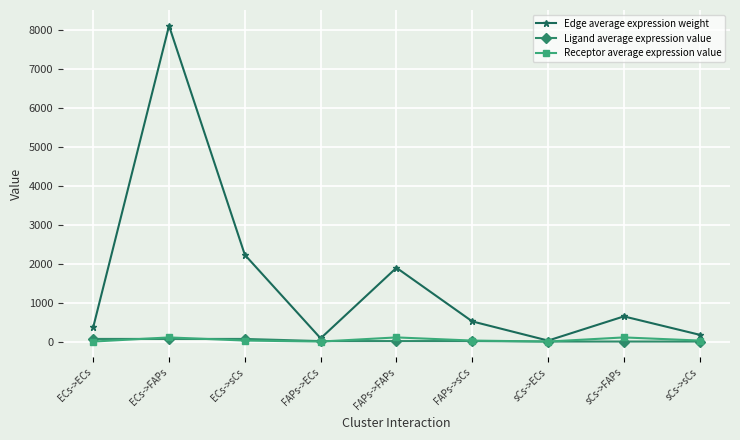

Which category has the highest value in the Edge average expression weight series?

ECs->FAPs